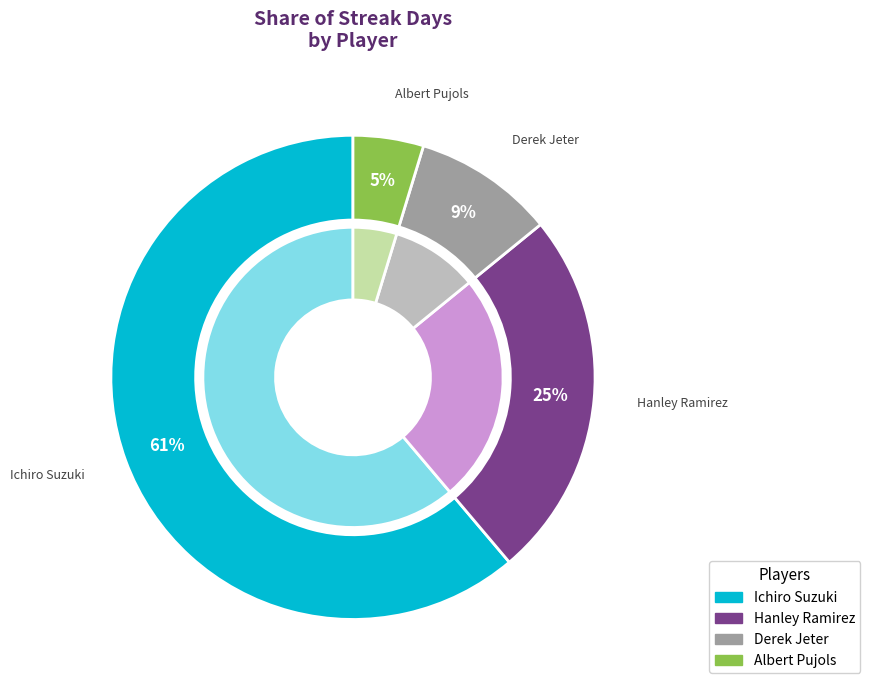

What is the change in value from Hanley Ramirez to Derek Jeter?

-13